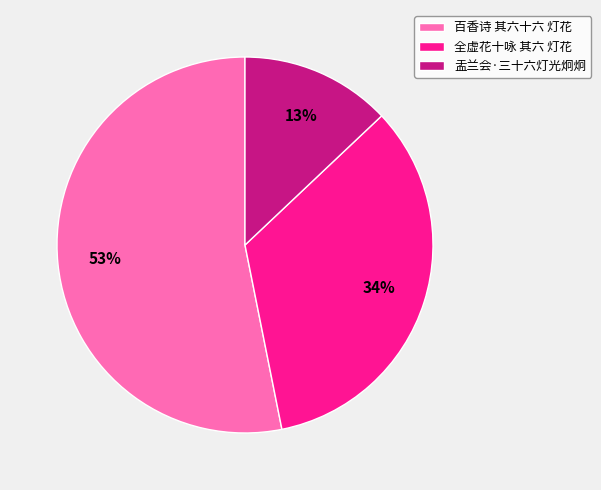

Which category accounts for the majority?

百香诗 其六十六 灯花